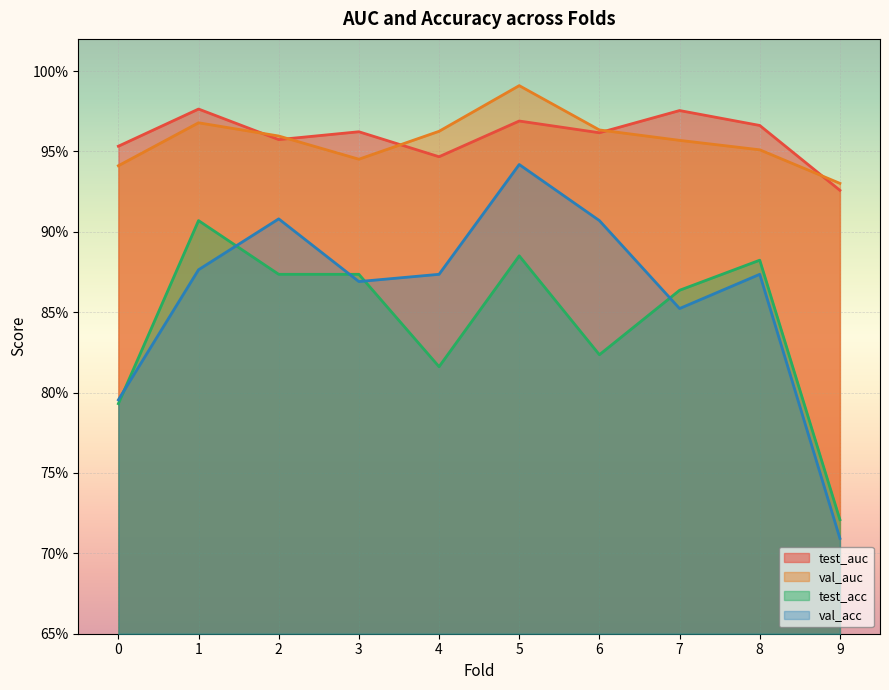

Is the value of test_acc at 4 greater than the value of test_auc at 5?

No